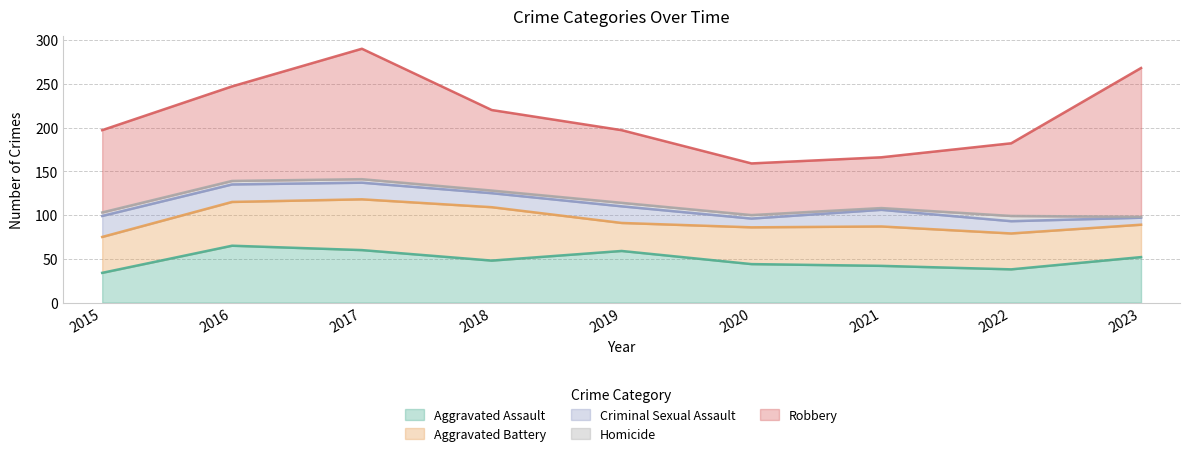

How many values in the Robbery series are below 92?

4